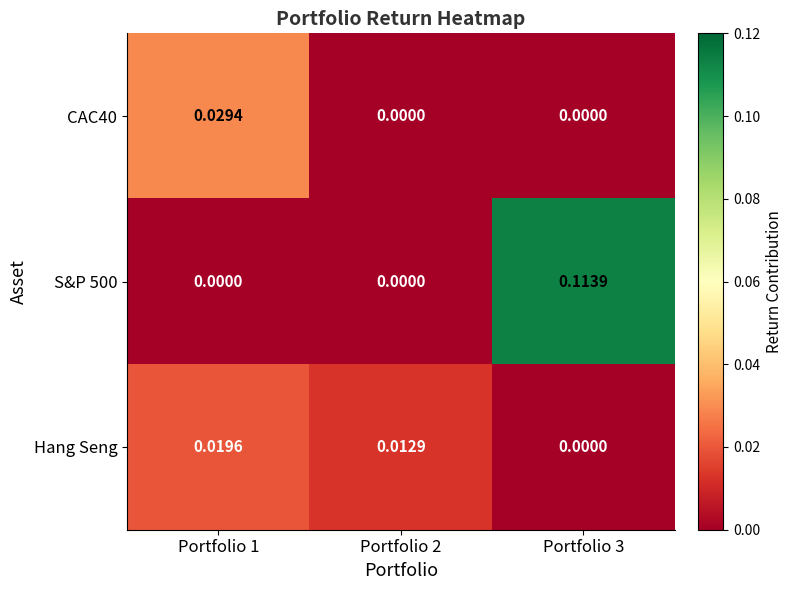

Is the value of Hang Seng at Portfolio 2 greater than the value of S&P 500 at Portfolio 2?

Yes